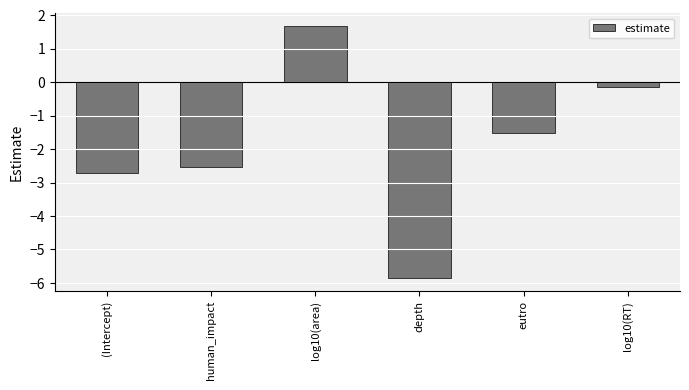

What value does the data have at human_impact?

-2.5